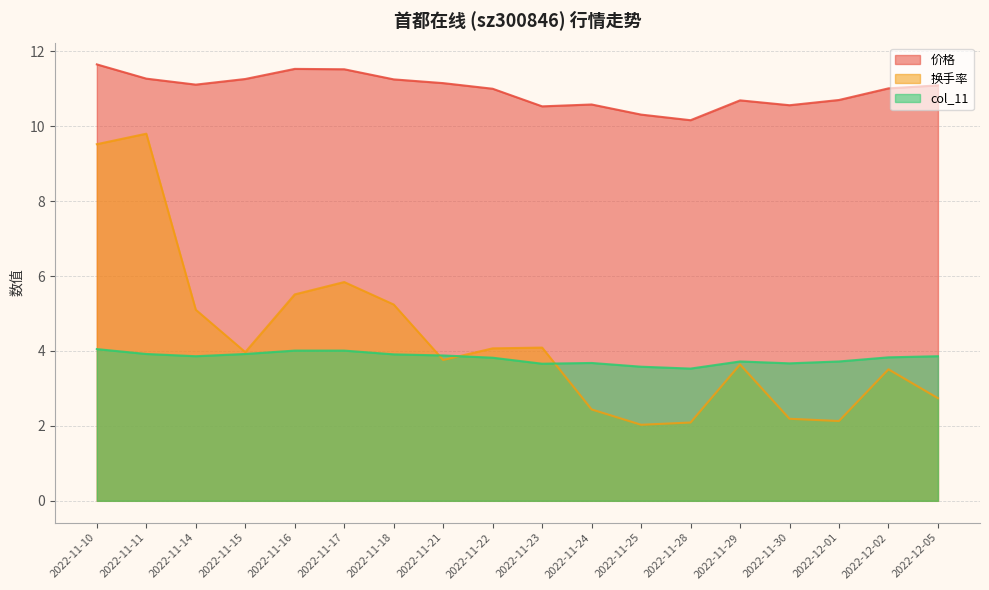

True or false: 换手率 has more than 0 interior local peaks.

True